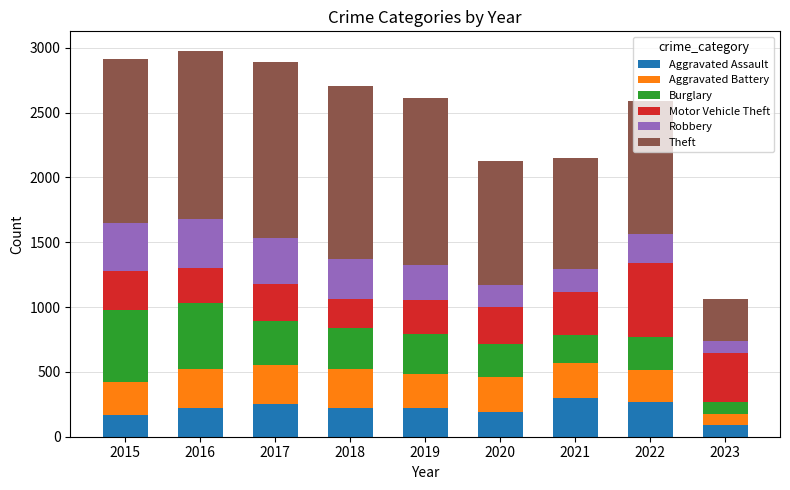

What is the average value of the Aggravated Assault series?

214